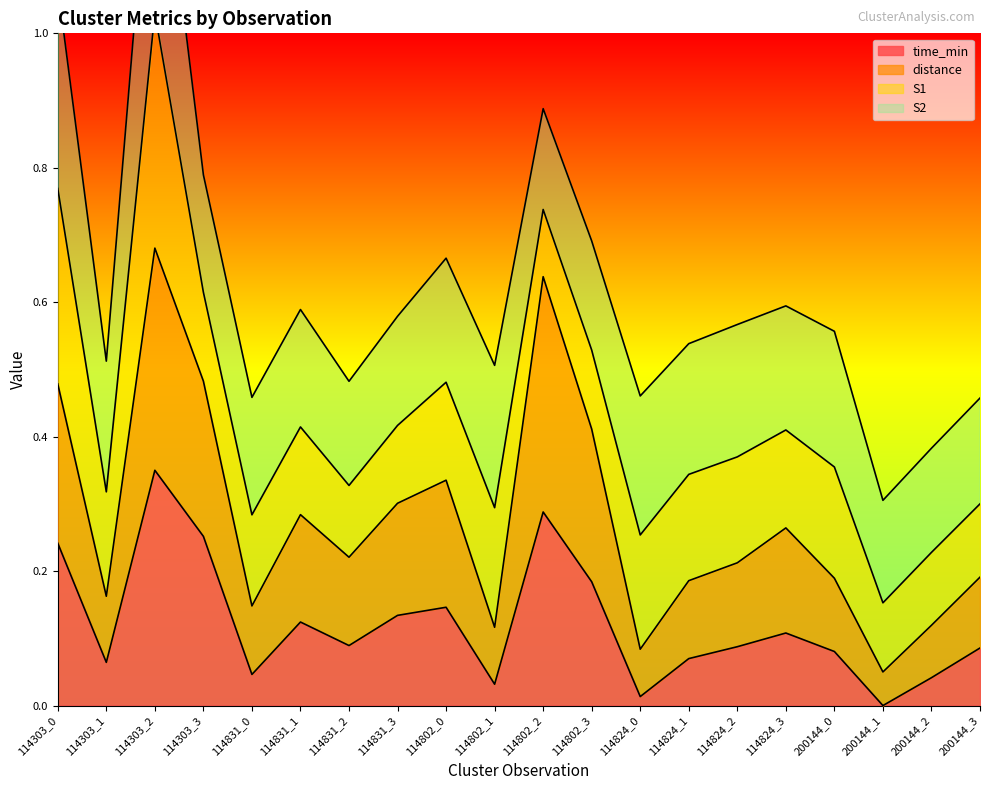

True or false: time_min and distance cross at least once.

False